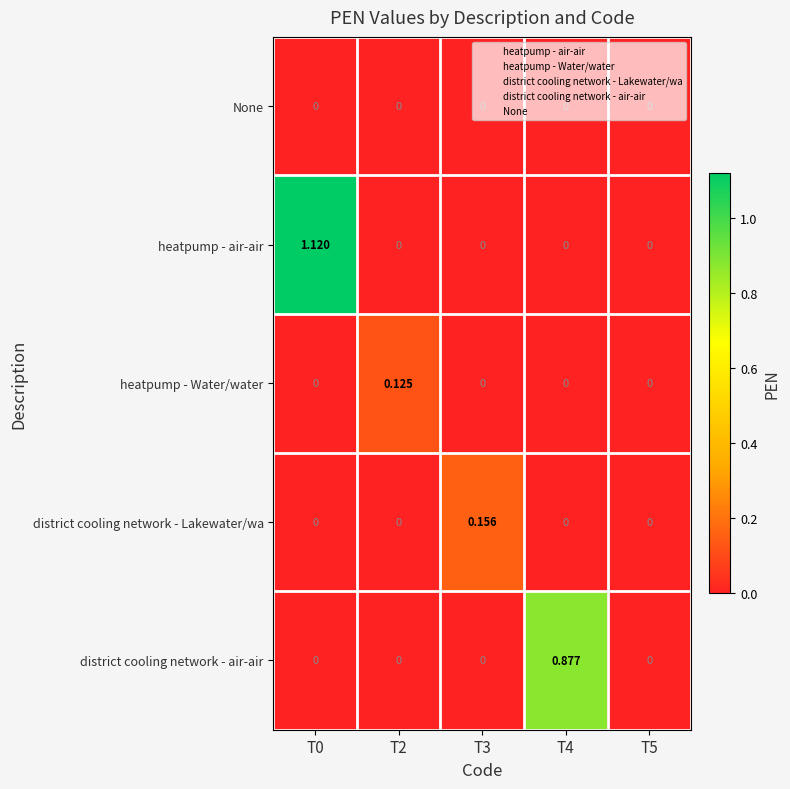

Which series has the largest total across all categories?

heatpump - air-air